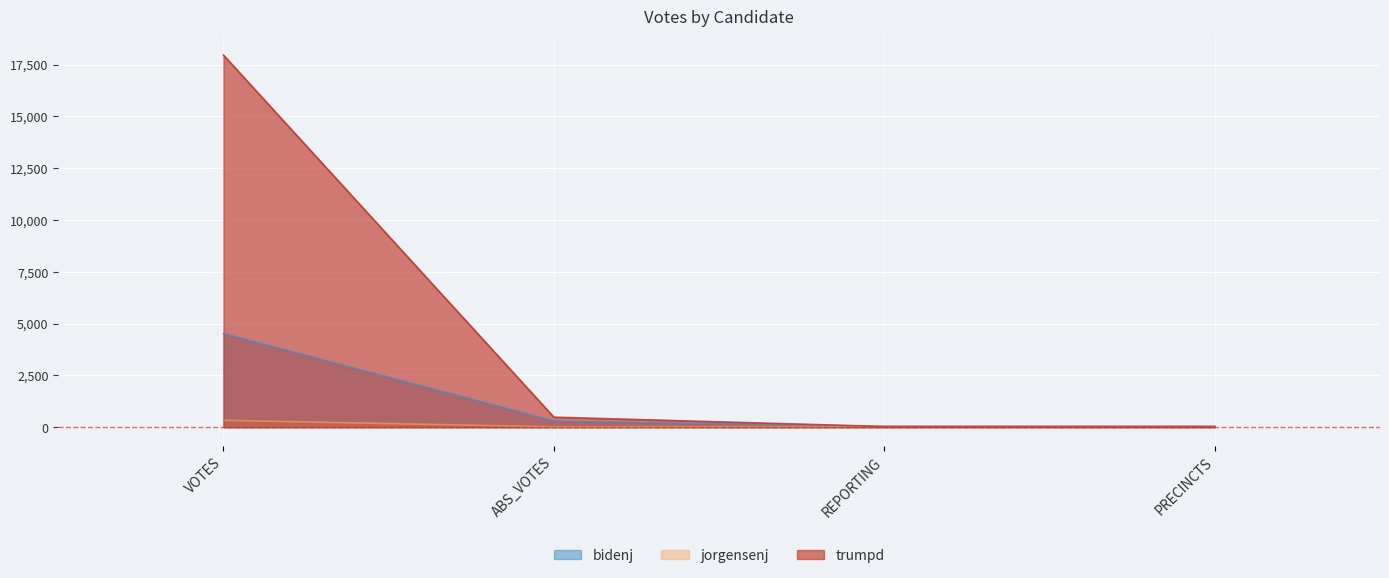

Where is trumpd nearest to the value 8998?

ABS_VOTES